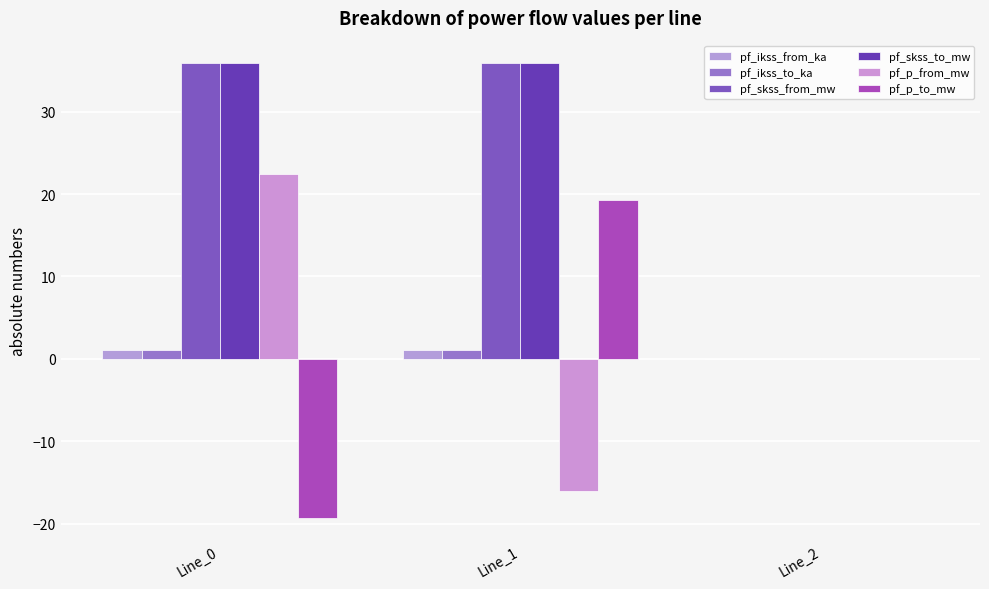

Reading left to right, transcribe all the data shown in this chart.

pf_ikss_from_ka: 1.0	1.0	0.0
pf_ikss_to_ka: 1.0	1.0	0.0
pf_skss_from_mw: 35.9	35.9	0.0
pf_skss_to_mw: 35.9	35.9	0.0
pf_p_from_mw: 22.5	-16.1	0.0
pf_p_to_mw: -19.3	19.3	0.0